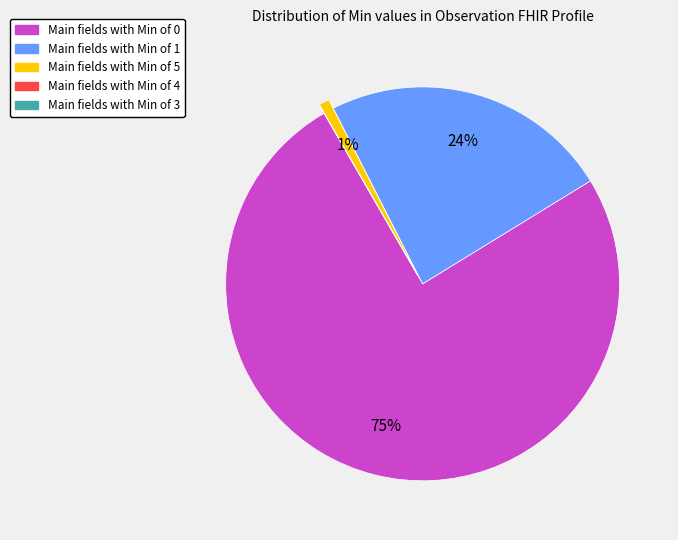

What percentage is the Main fields with Min of 1 slice, to the nearest percent?

24%